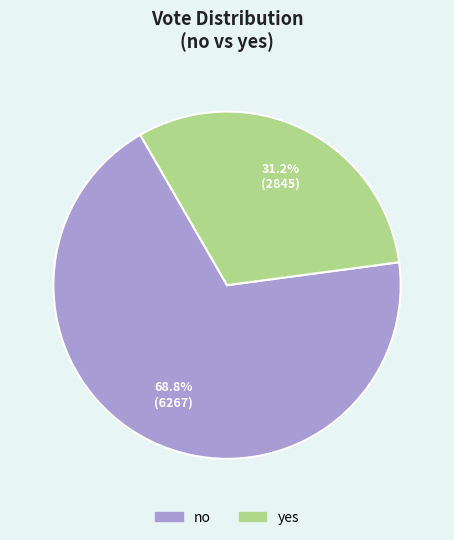

Approximately how many times larger is the value at no compared to yes?

2.2